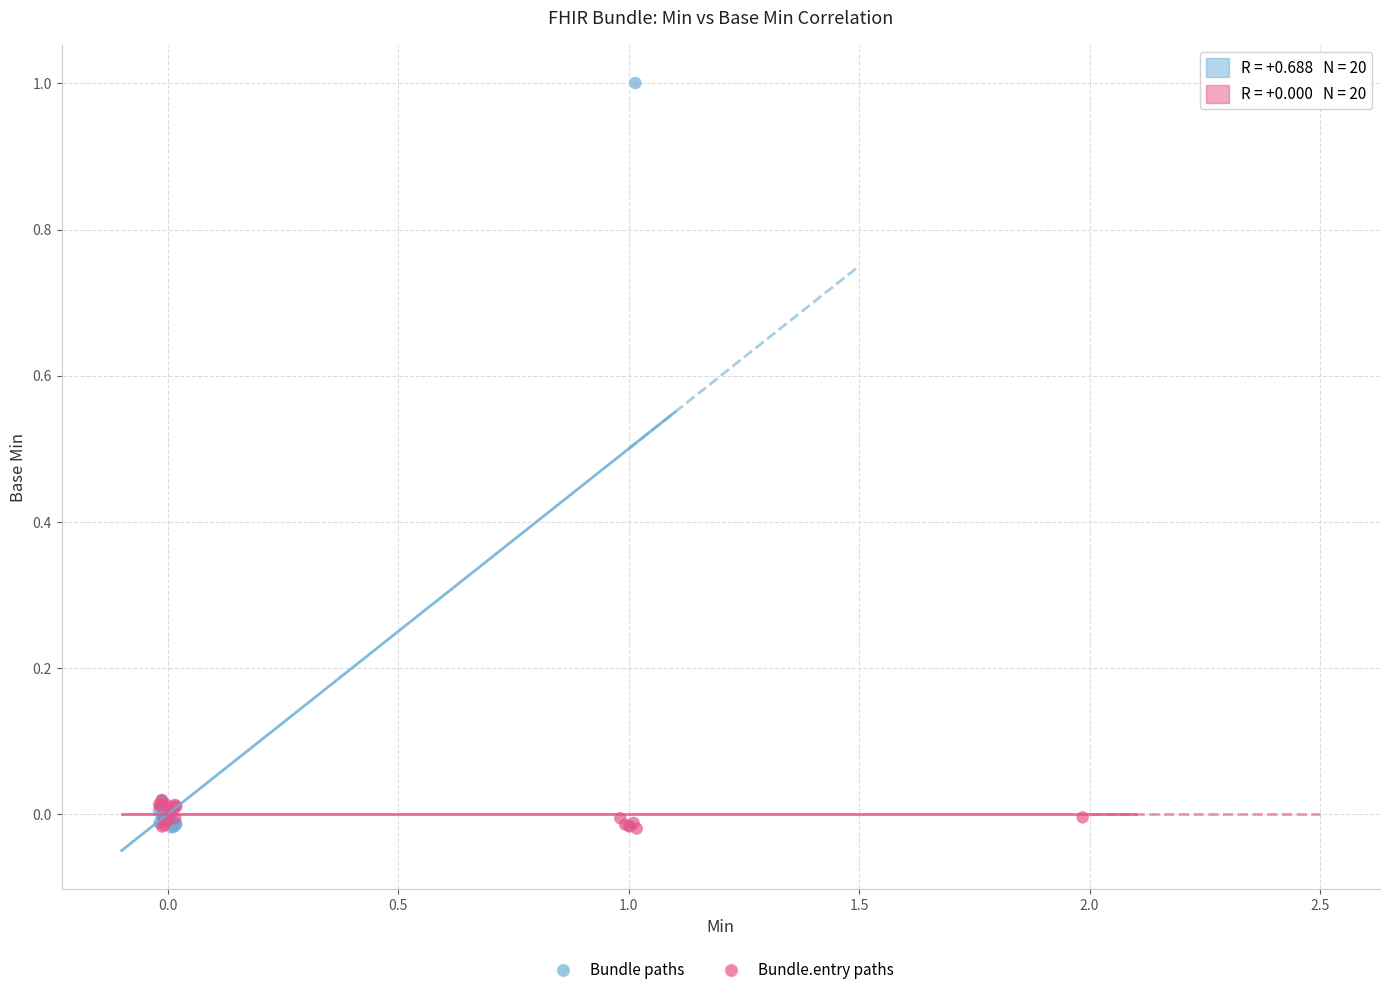

Which series reaches the maximum Y coordinate?

Bundle paths